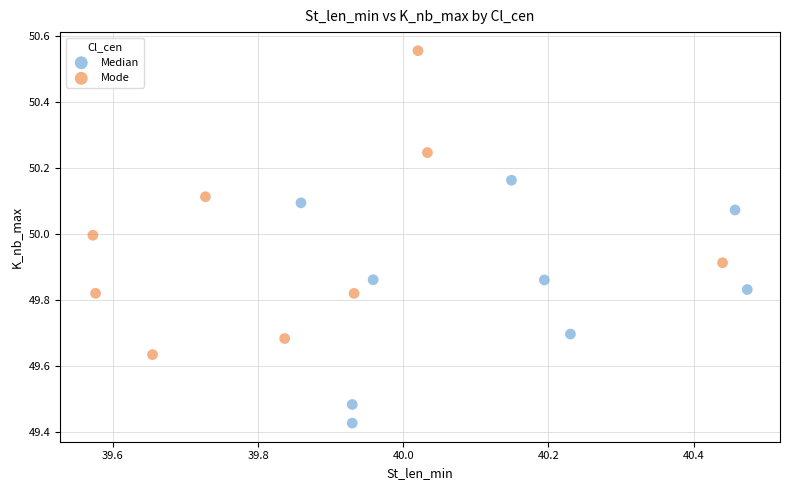

Which series reaches the minimum Y coordinate?

Median